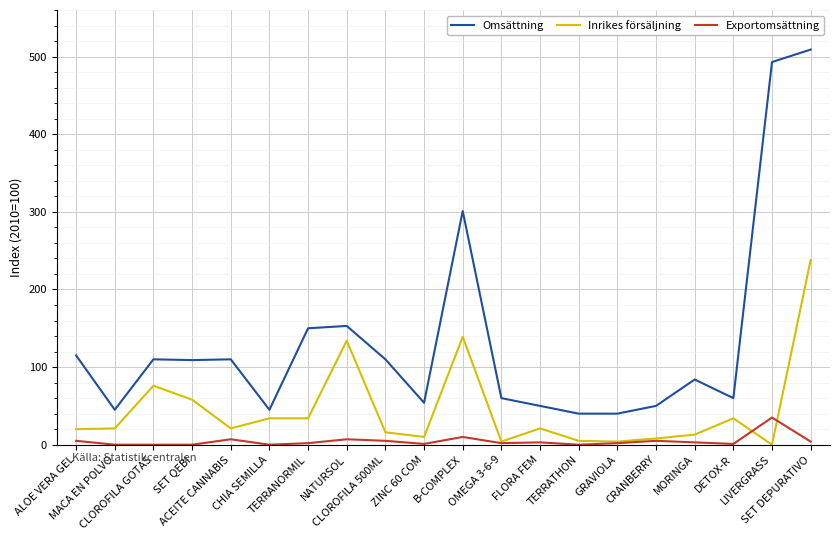

What is the total value across all series at CRANBERRY?

63